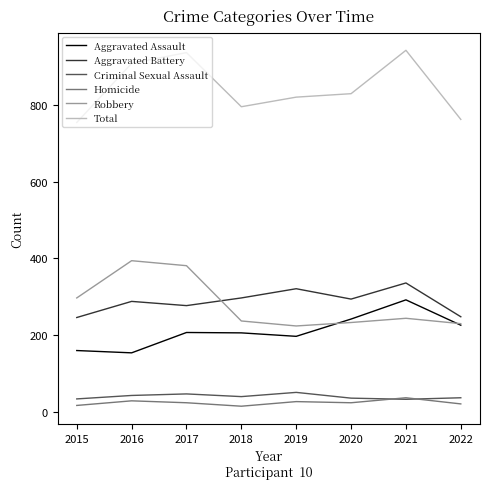

How many values in the Aggravated Battery series are below 294?

4